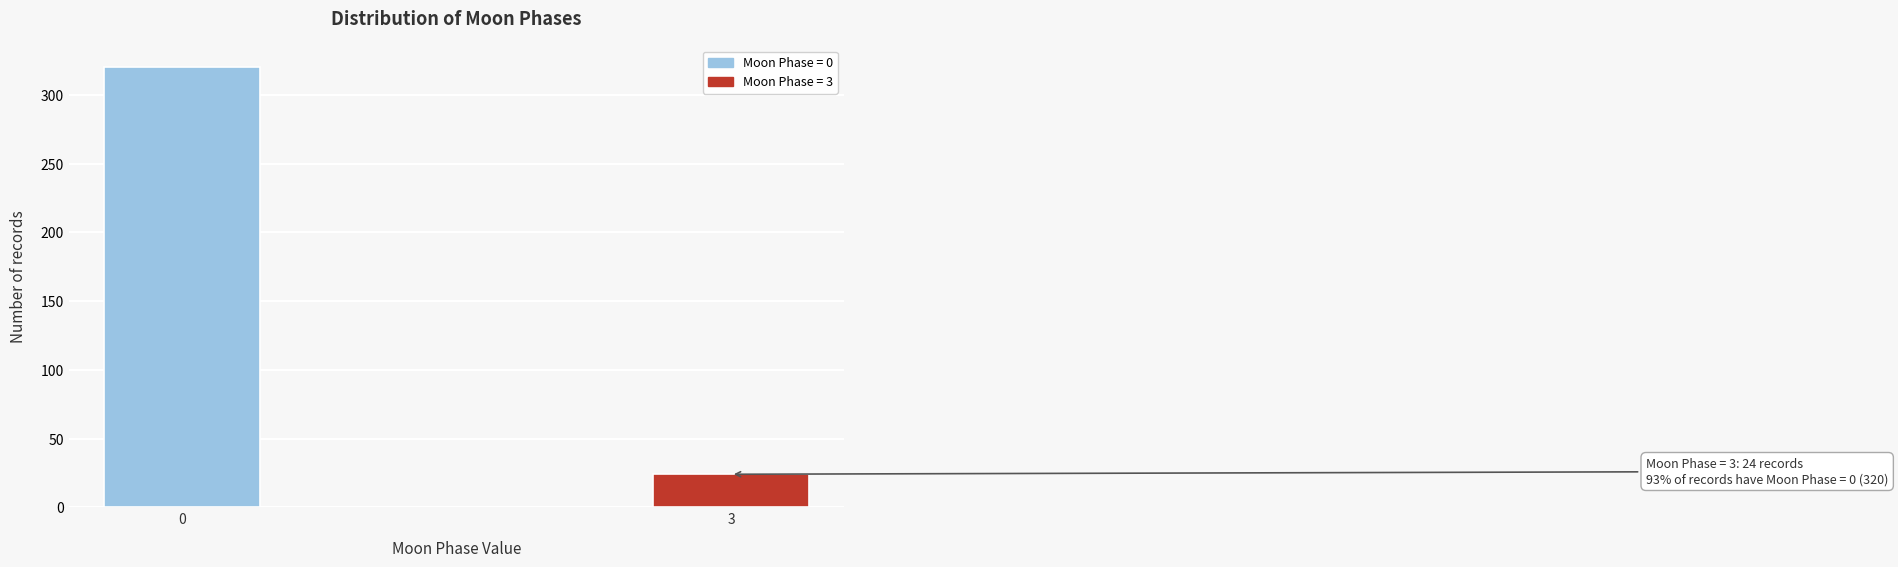

Reading left to right, transcribe all the data shown in this chart.

0=320	3=24